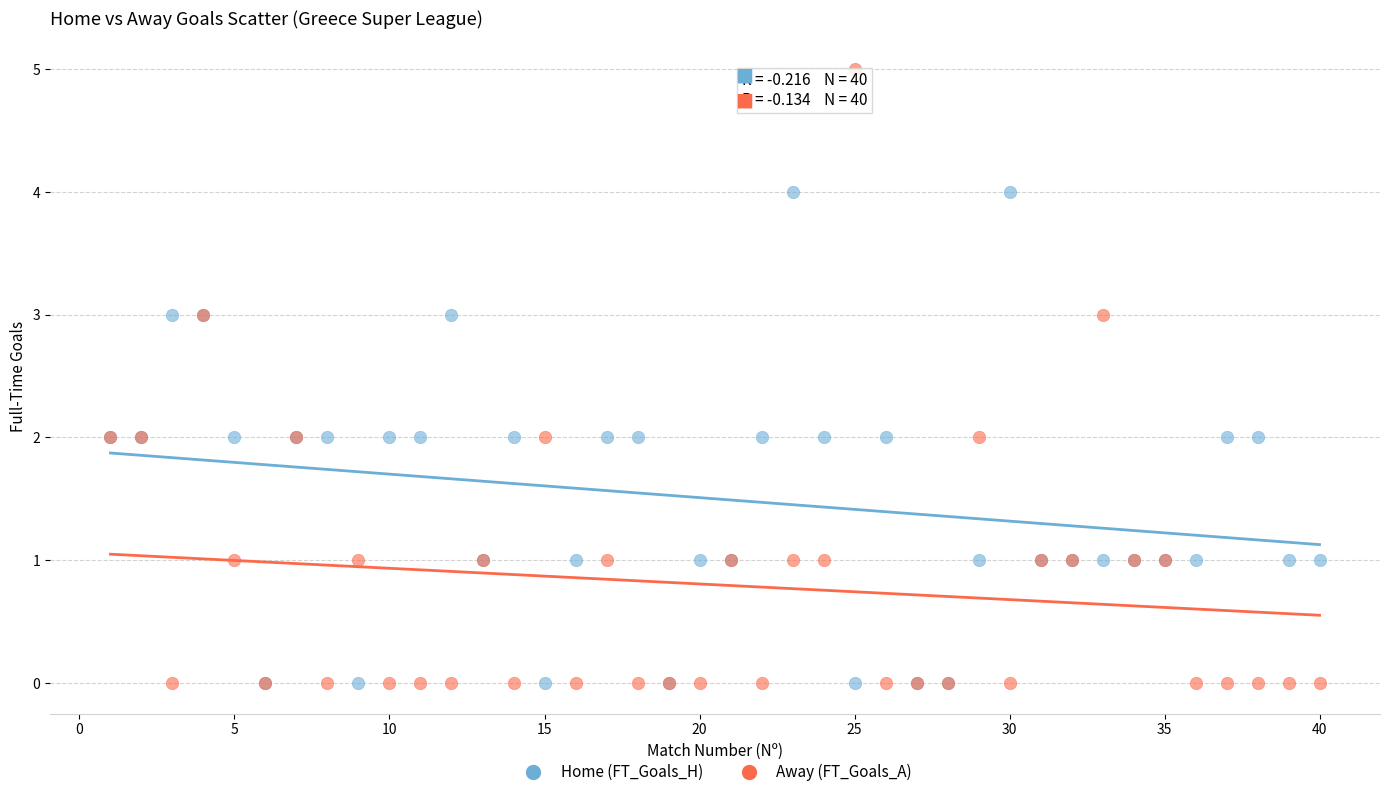

What are all the series names shown in the legend?

Home (FT_Goals_H), Away (FT_Goals_A)